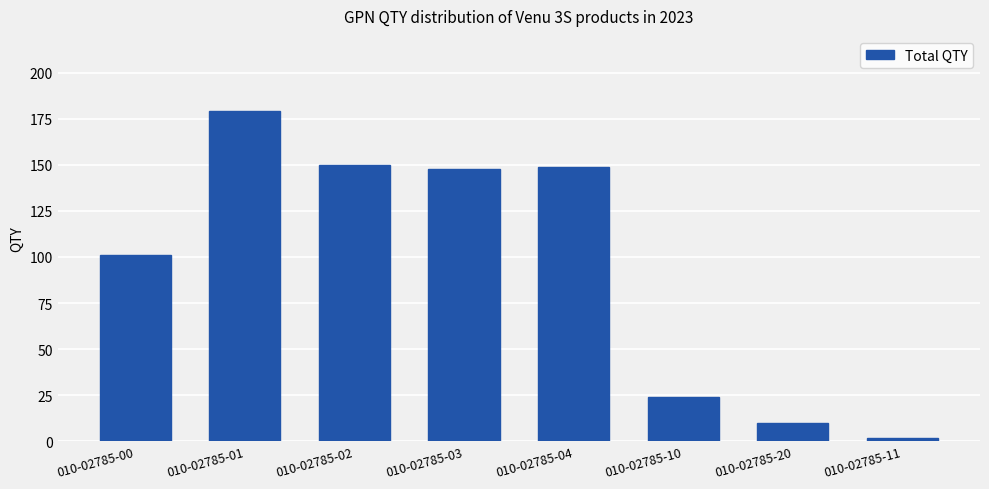

How many bars are there in total?

8